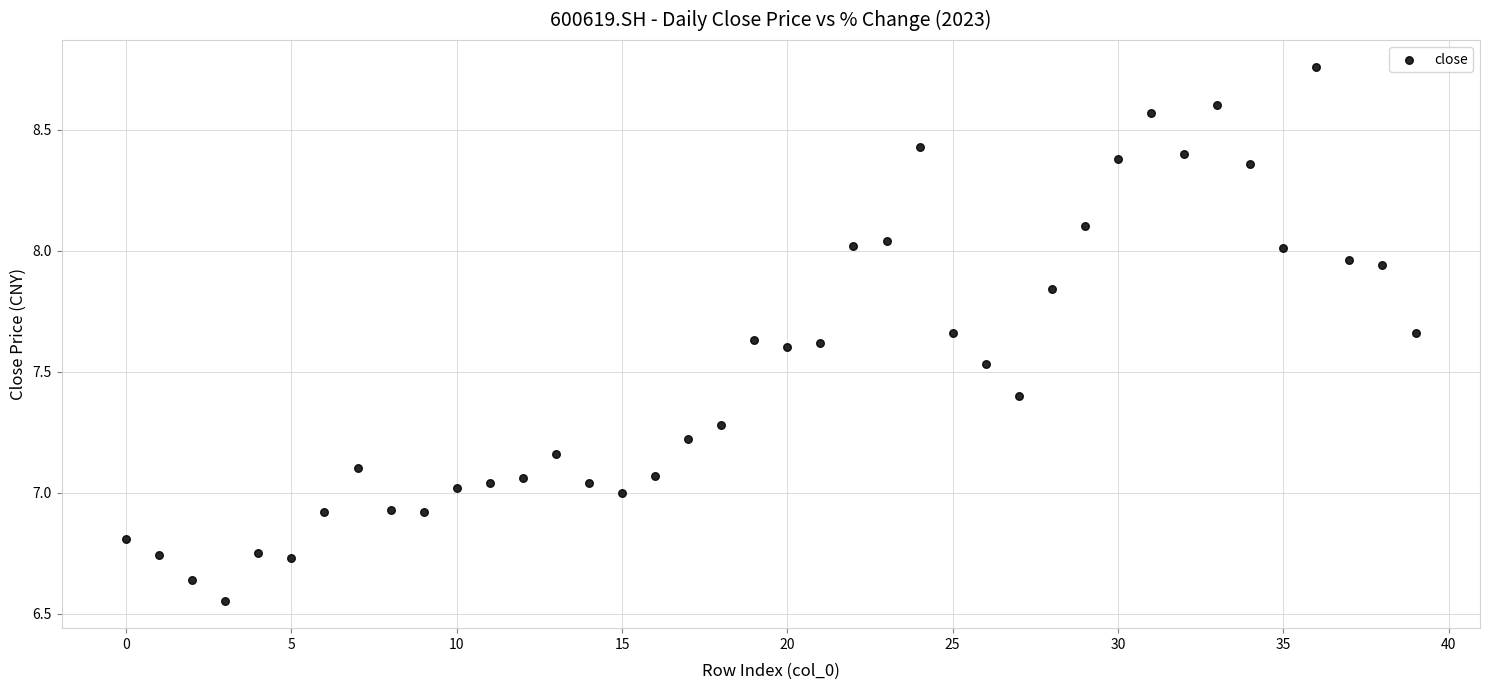

What is the range of Y values (max minus min)?

2.2